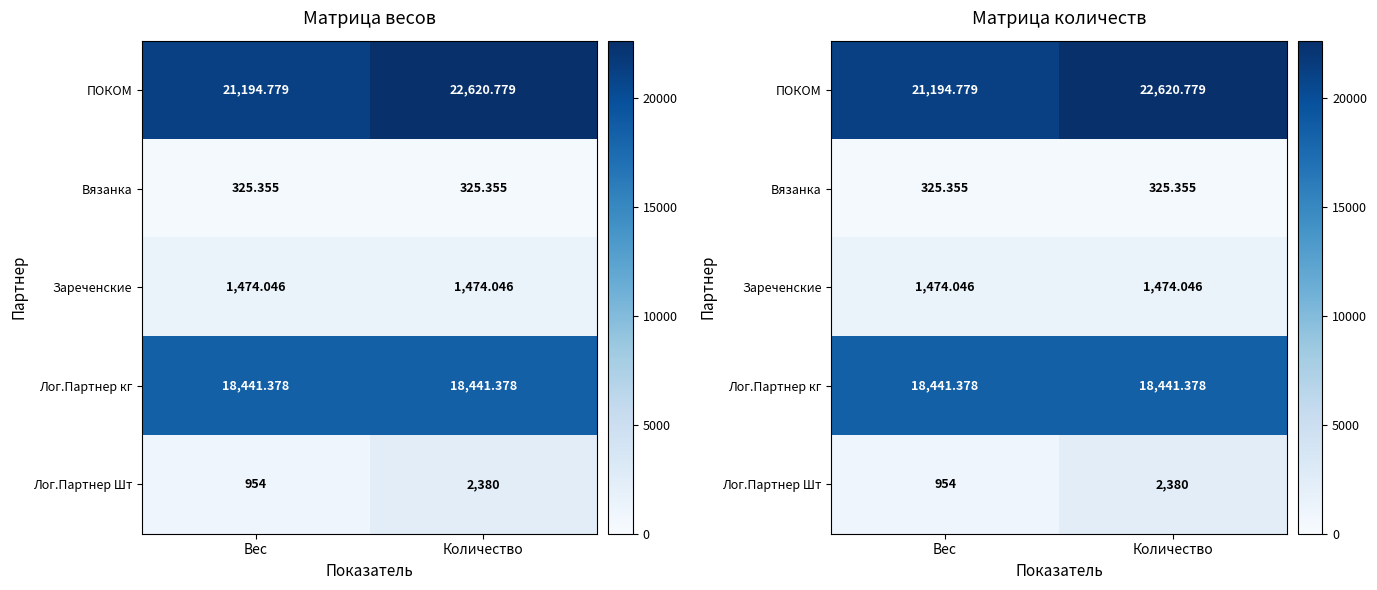

Which has a higher value, Вес or Количество?

Количество